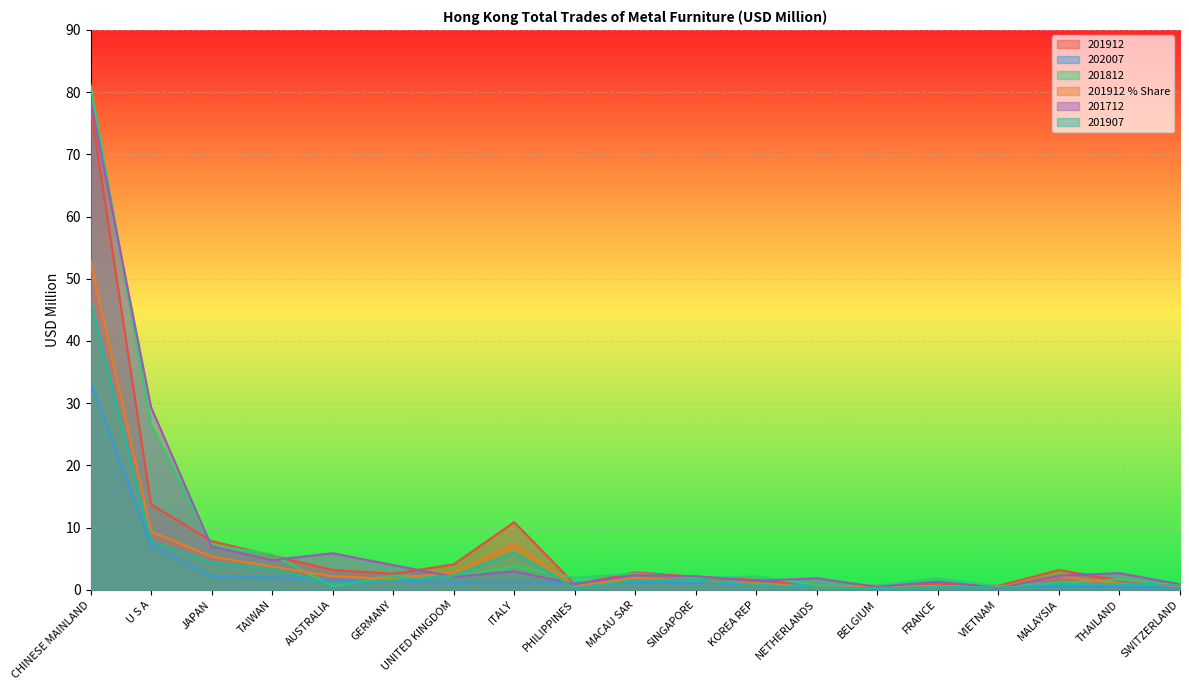

How many categories are shown in the chart?

19